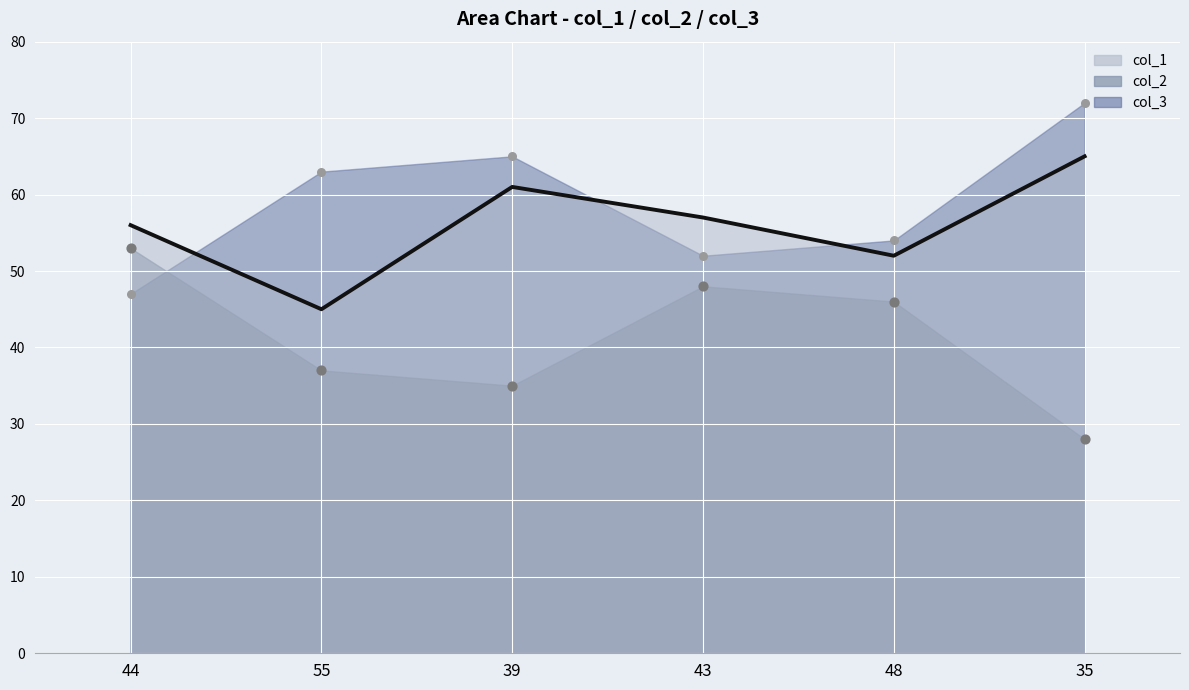

Approximately how many times larger is the value at 39 compared to 55?

1.4